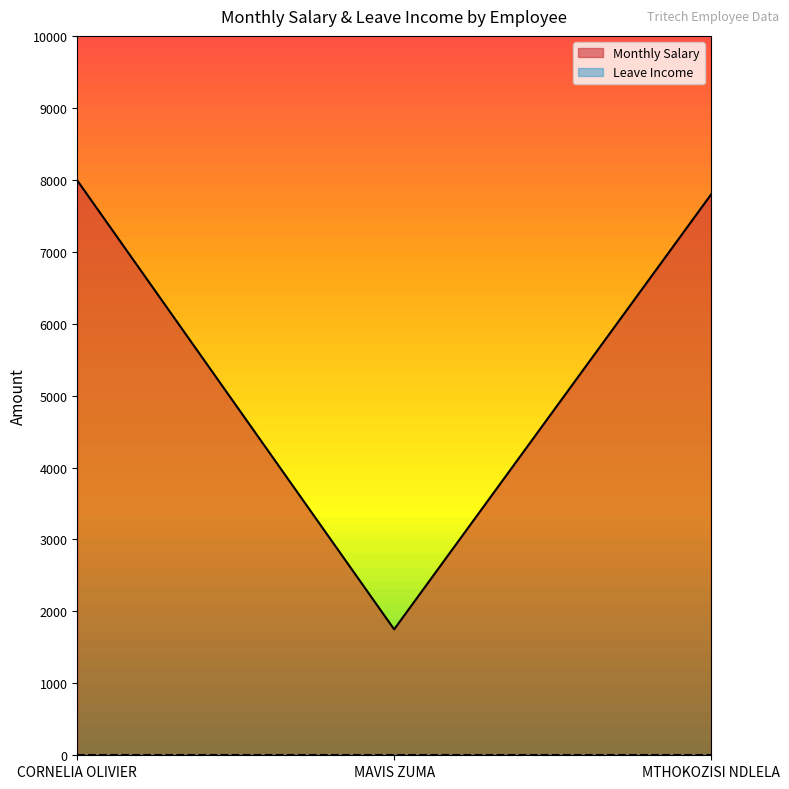

List the labels in order of value, largest first.

CORNELIA OLIVIER, MTHOKOZISI NDLELA, MAVIS ZUMA